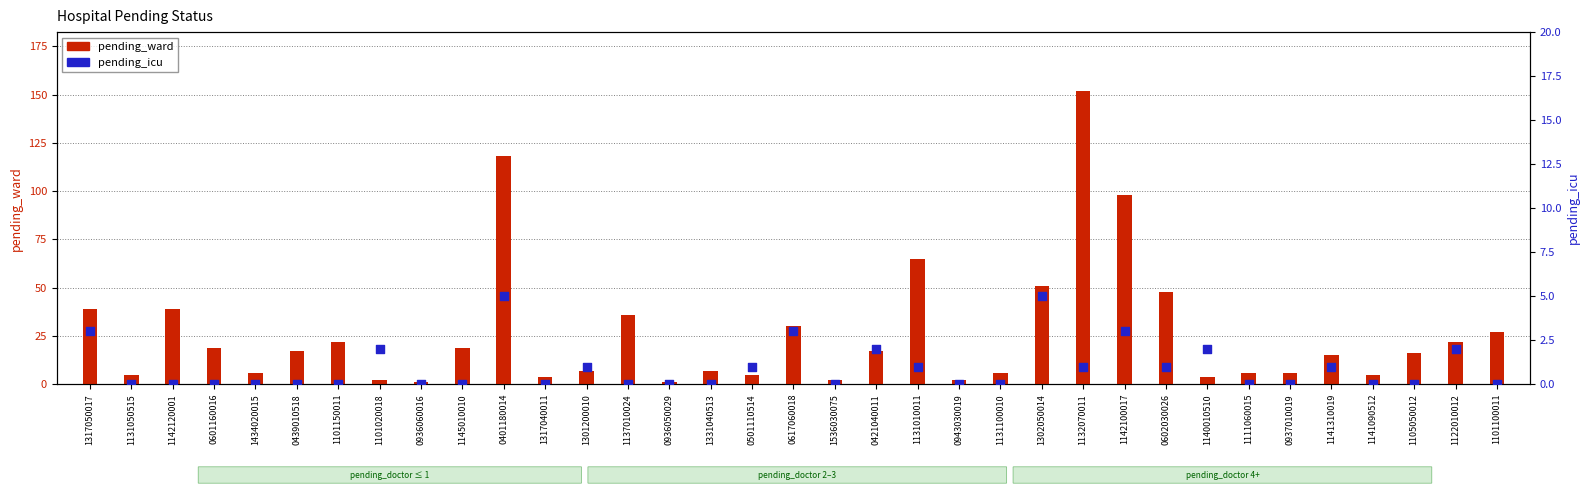

Which series contains the lowest Y value?

pending_icu